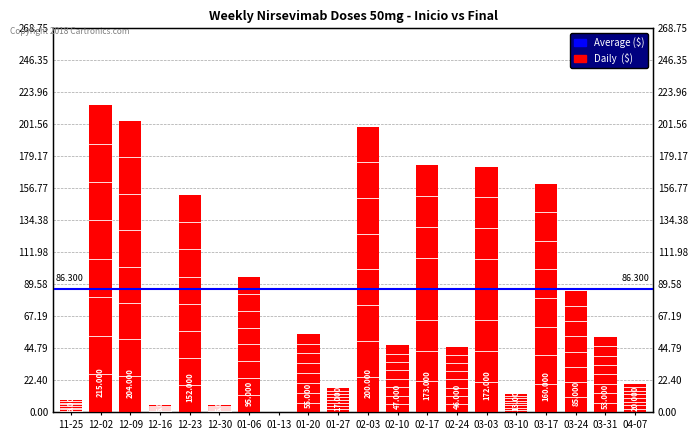

What is the sum of the values at 12-16 and 02-03?

205